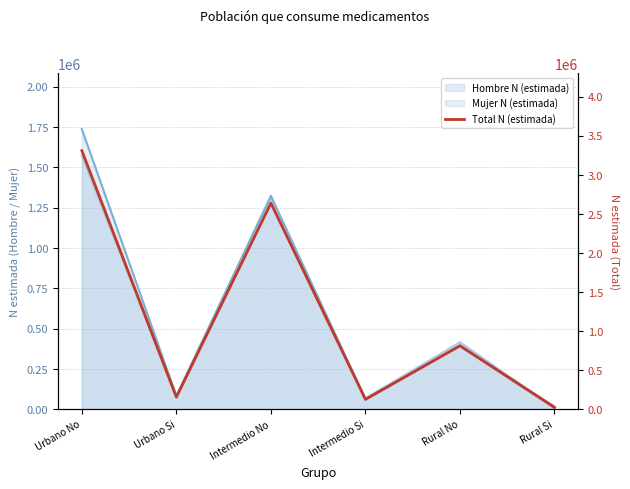

Rank the categories by value from highest to lowest.

Urbano No, Intermedio No, Rural No, Urbano Si, Intermedio Si, Rural Si